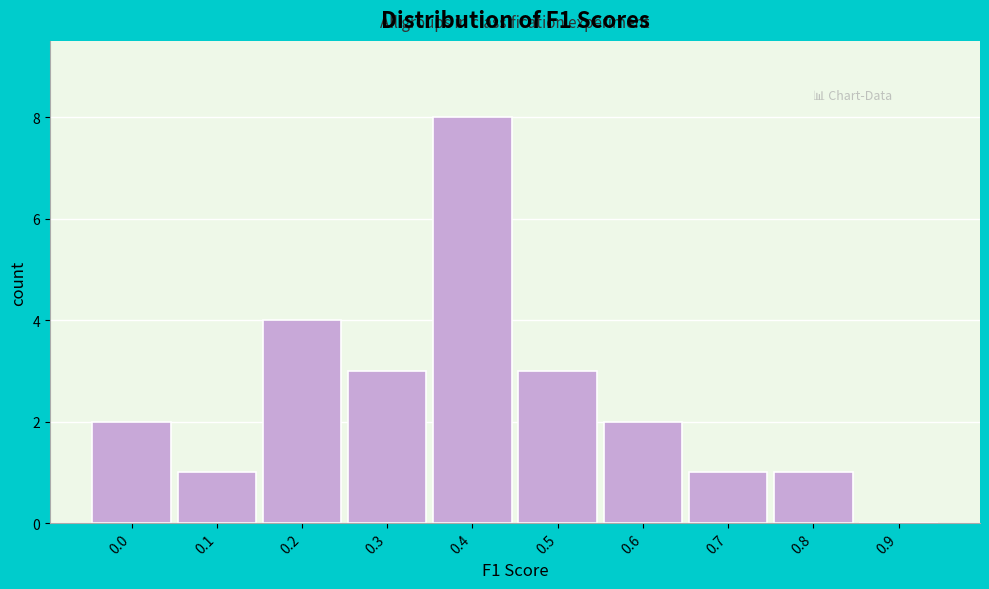

Reading left to right, what are all the values shown in this chart?

0.0=2	0.1=1	0.2=4	0.3=3	0.4=8	0.5=3	0.6=2	0.7=1	0.8=1	0.9=0